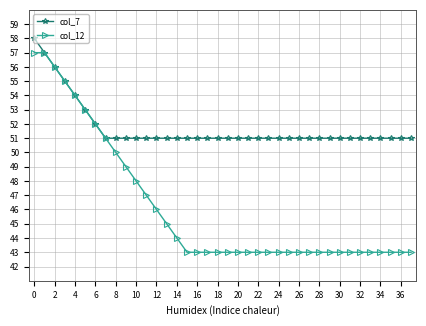

Rank the series by their maximum value, from highest to lowest.

col_7, col_12